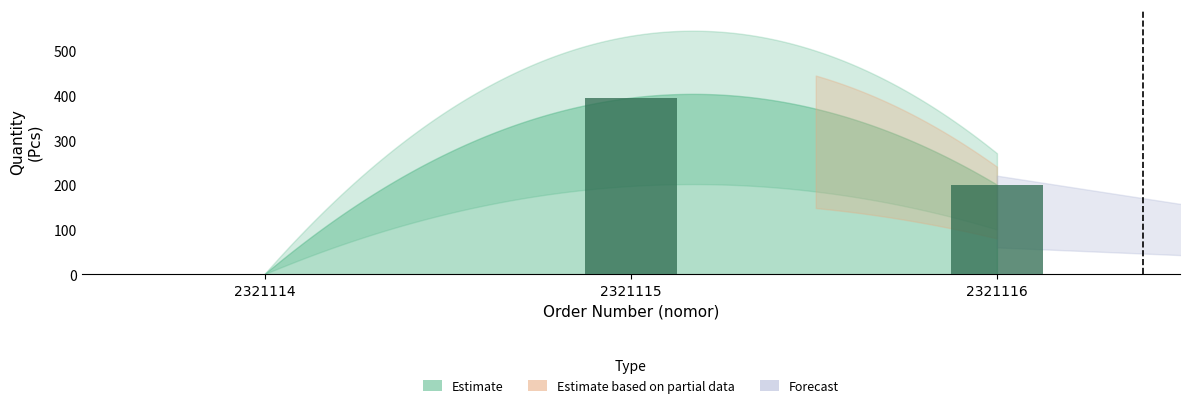

What is the sum of the values at 2321115 and 2321116?

597